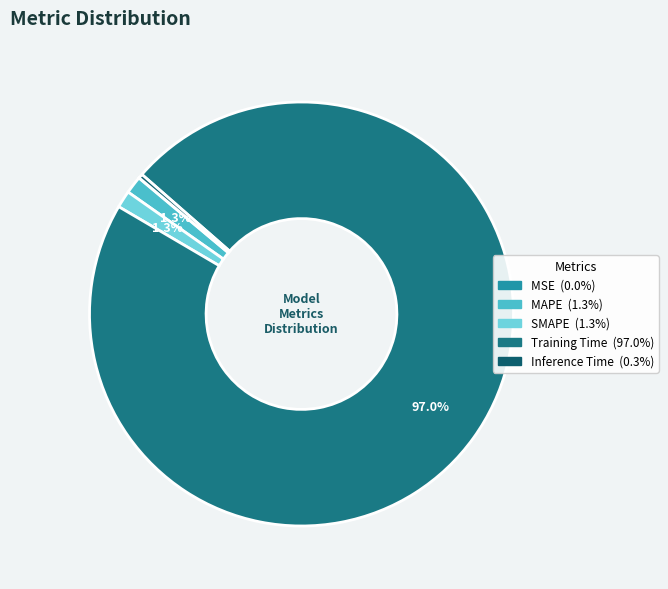

What is the majority slice?

Training Time